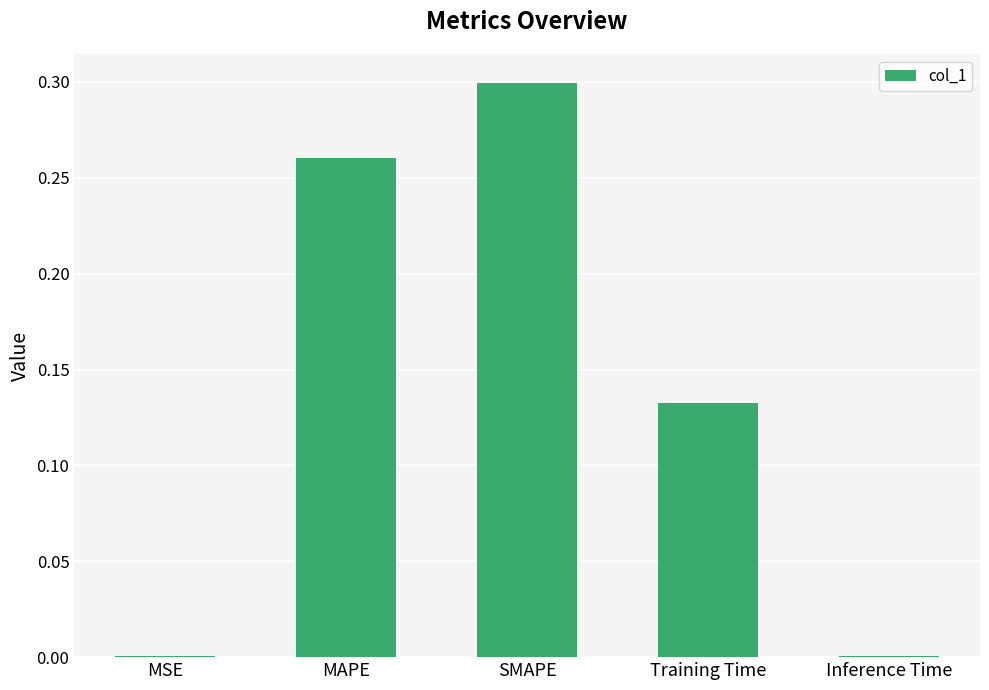

Between MAPE and Training Time, which is larger?

MAPE